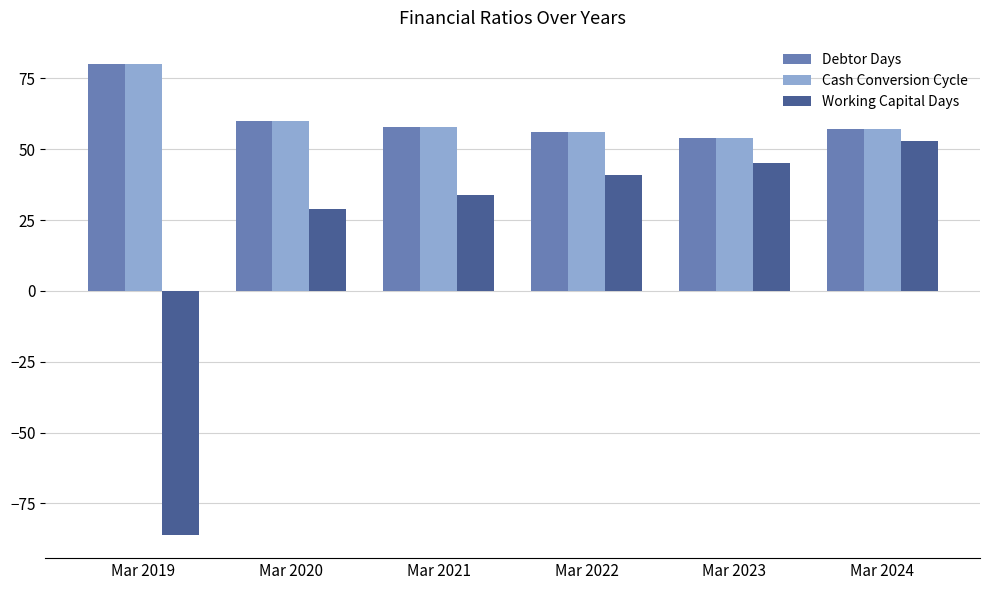

Reading right to left, extract all data points from this chart.

Debtor Days: 57	54	56	58	60	80
Cash Conversion Cycle: 57	54	56	58	60	80
Working Capital Days: 53	45	41	34	29	-86